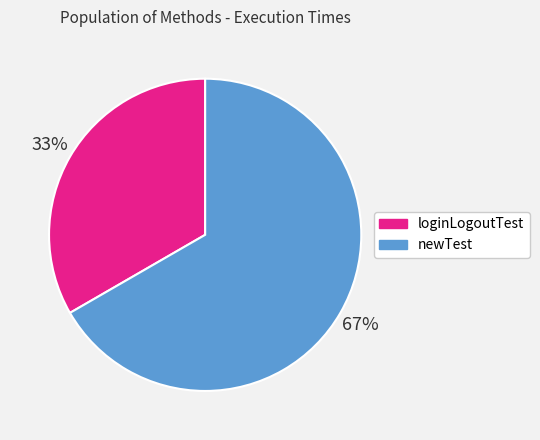

To the nearest percent, what is the average slice percentage?

50%